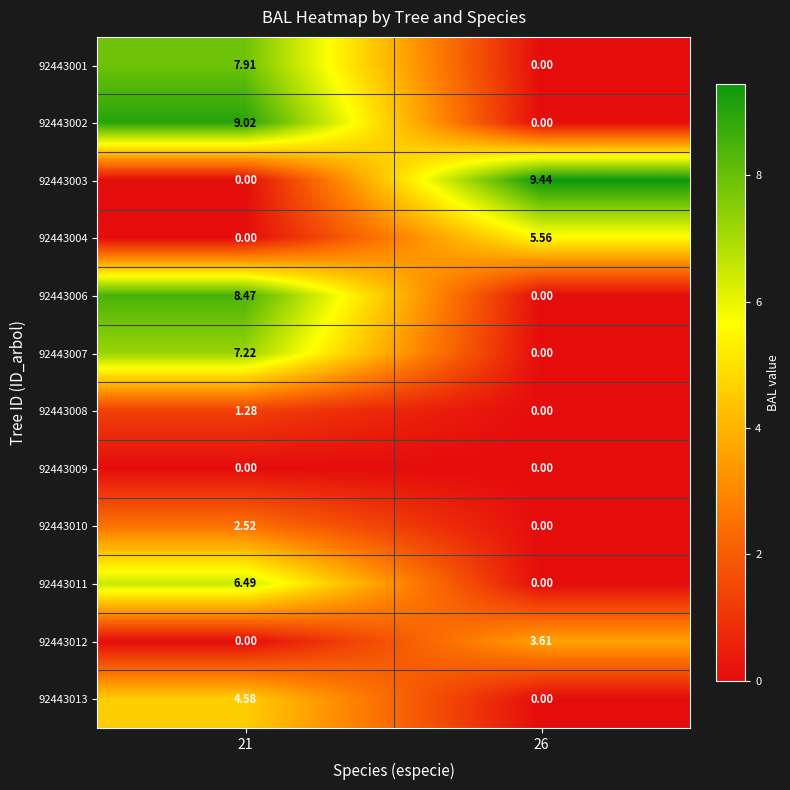

Is the value of 92443007 at 26 greater than the value of 92443012 at 26?

No